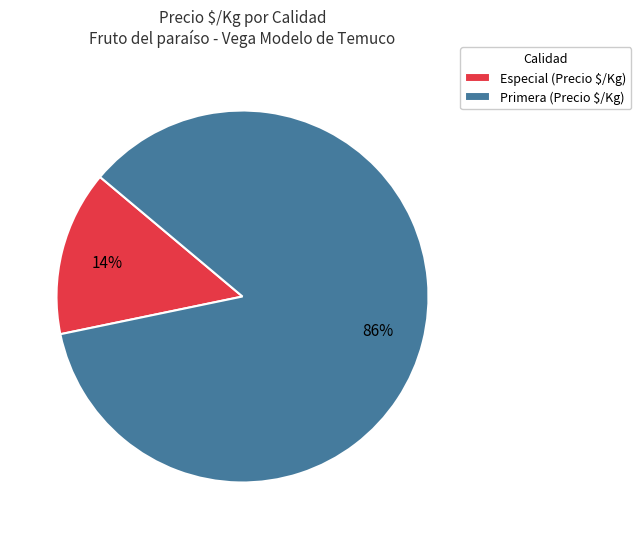

To the nearest percent, what is the average slice percentage?

50%